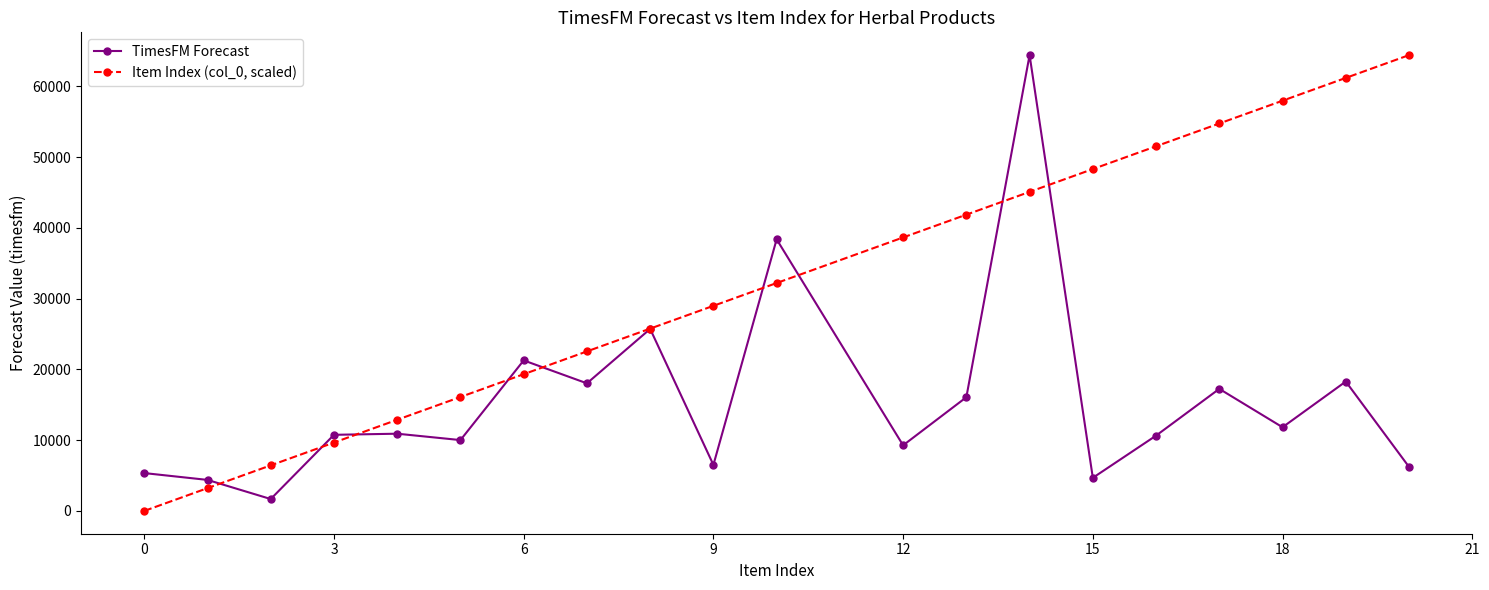

True or false: TimesFM Forecast and Item Index (col_0, scaled) cross at least once.

True